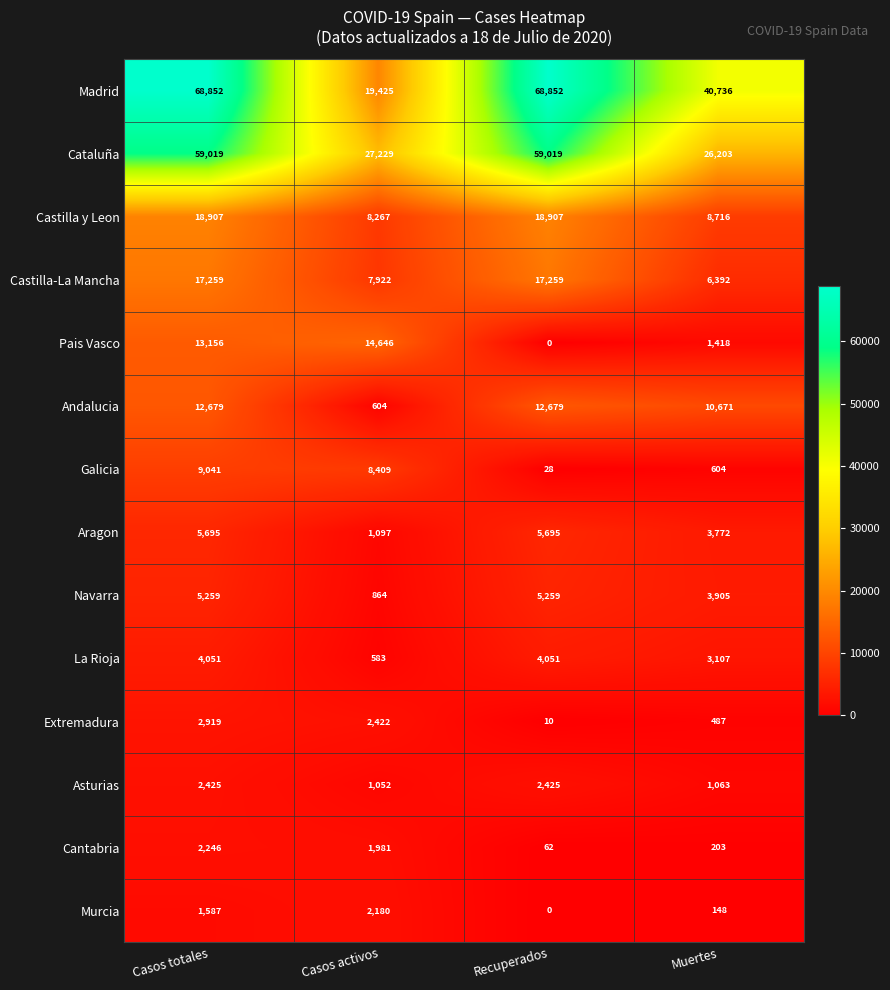

List the series in order of their peak value, lowest first.

Murcia, Cantabria, Asturias, Extremadura, La Rioja, Navarra, Aragon, Galicia, Andalucia, Pais Vasco, Castilla-La Mancha, Castilla y Leon, Cataluña, Madrid